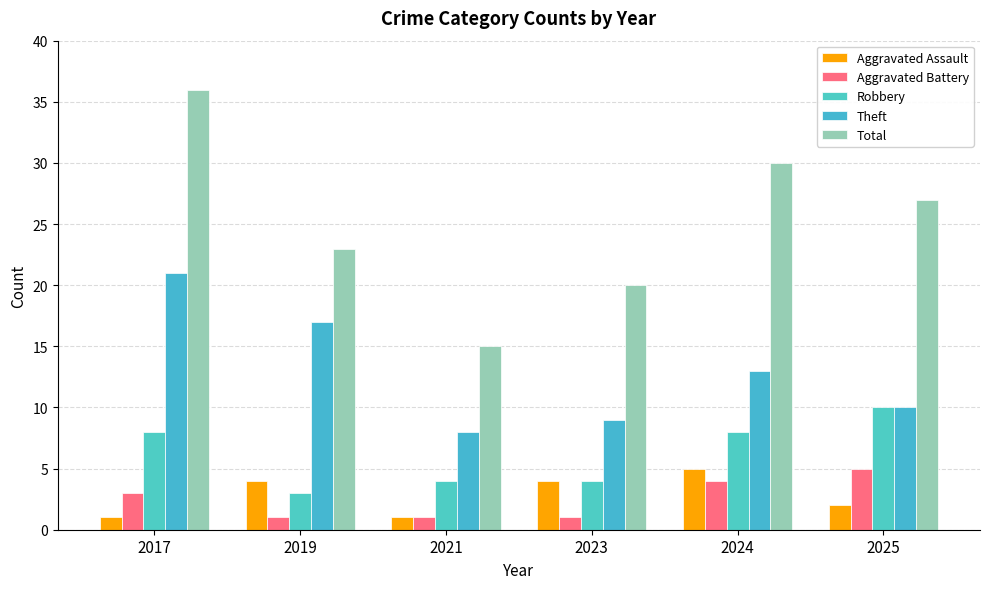

Where does the Robbery series first go above 8?

2025